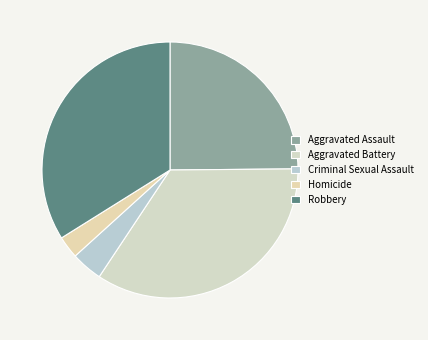

Rank the categories by value from highest to lowest.

Aggravated Battery, Robbery, Aggravated Assault, Criminal Sexual Assault, Homicide